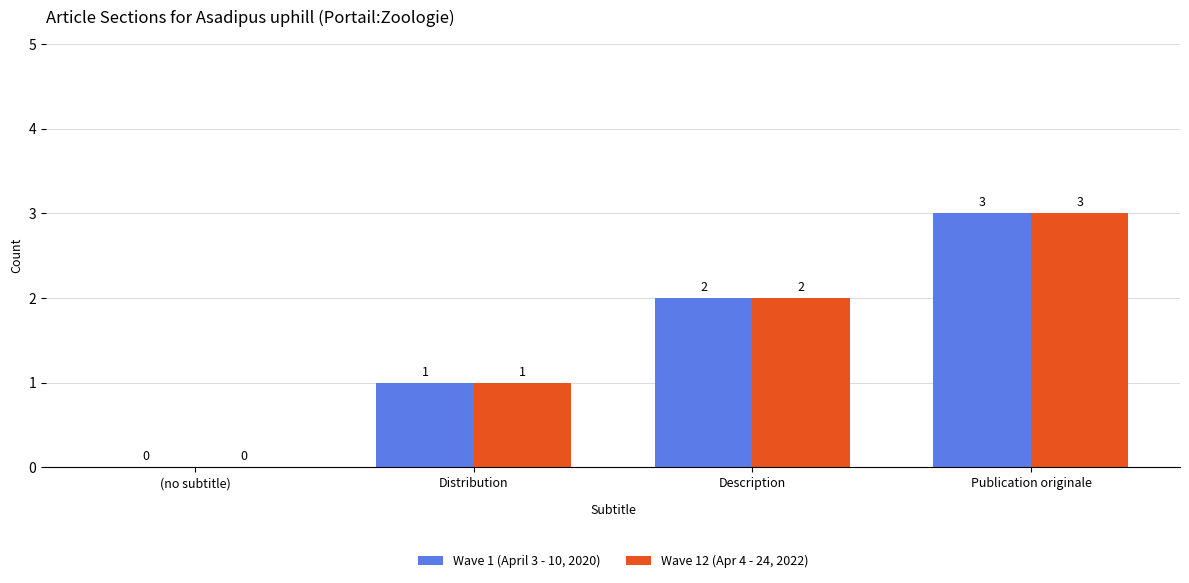

How many distinct data groups are displayed?

2